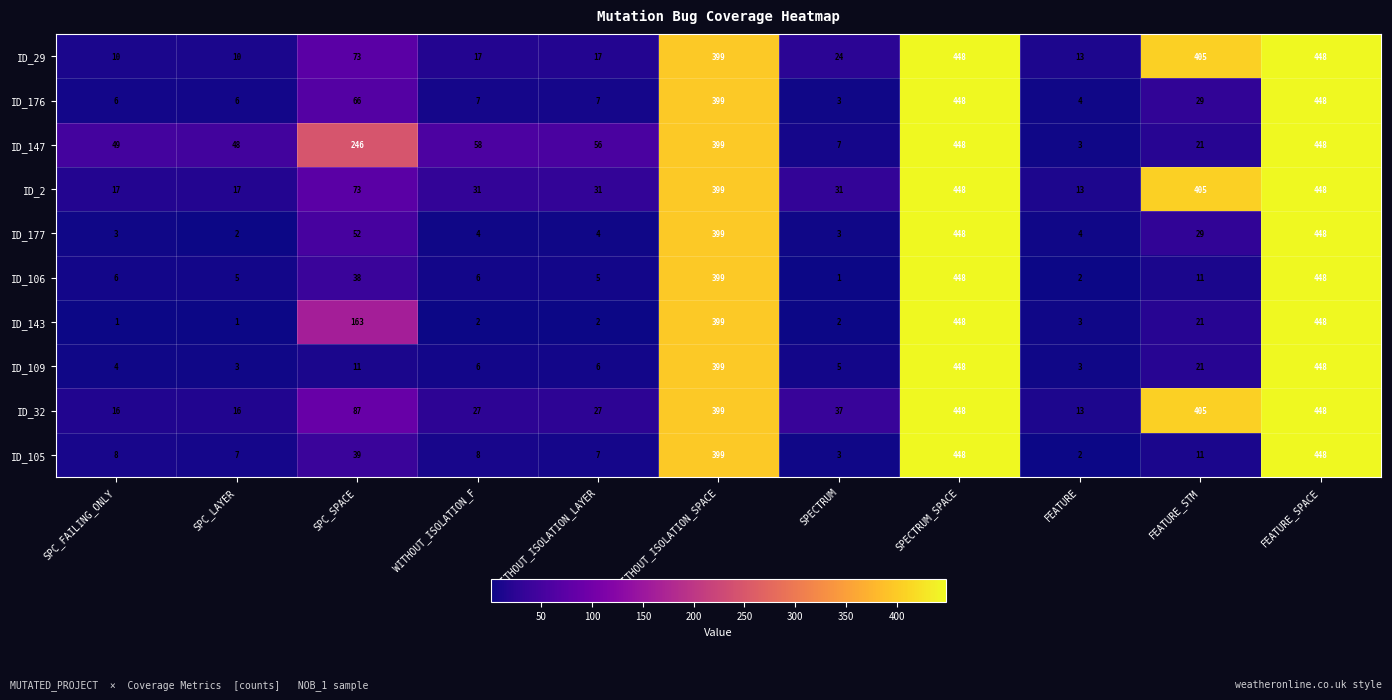

What is the difference between the ID_2 values at FEATURE_STM and WITHOUT_ISOLATION_SPACE?

6